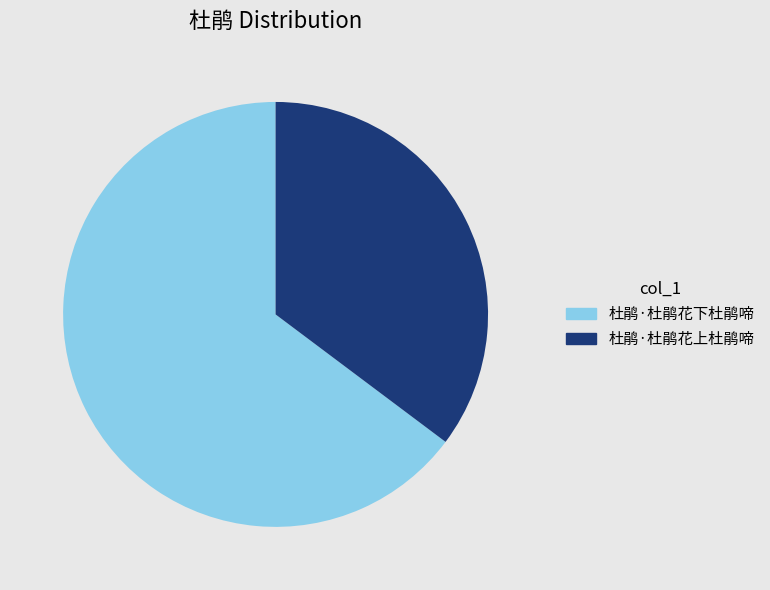

Combined, do 杜鹃·杜鹃花上杜鹃啼 and 杜鹃·杜鹃花下杜鹃啼 account for over 50%?

Yes